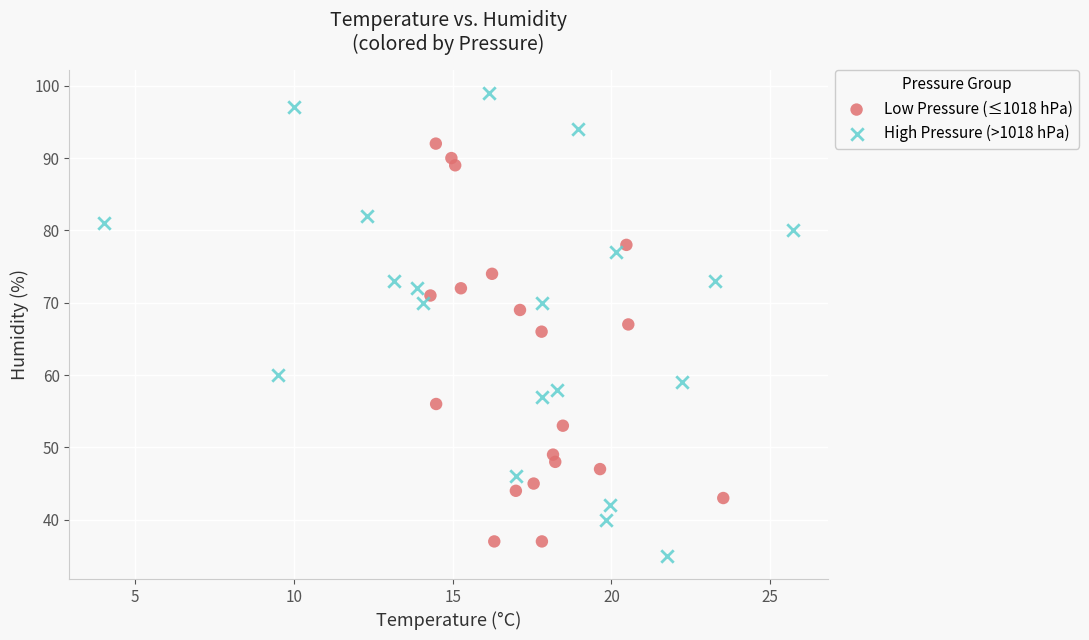

Which series reaches the minimum Y coordinate?

High Pressure (>1018 hPa)